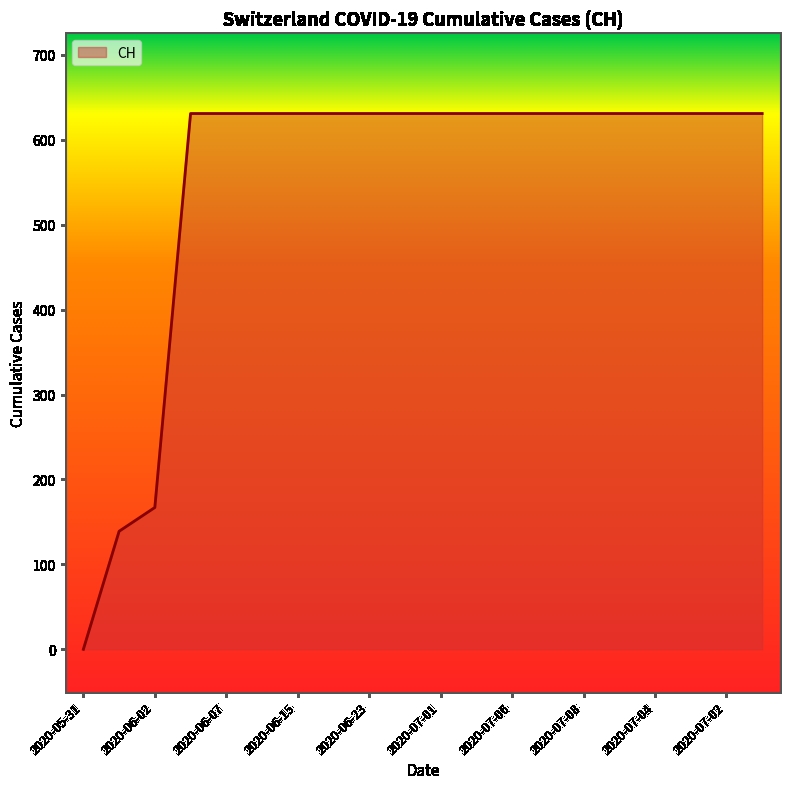

What is the maximum value shown in the chart?

631